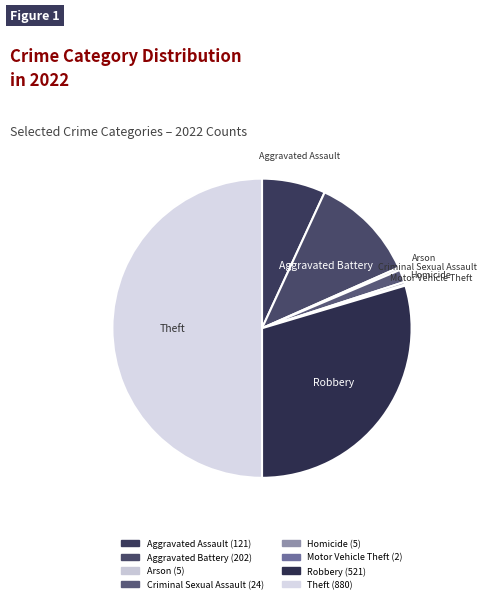

What is the ratio of the value at Aggravated Battery to the value at Theft?

0.2